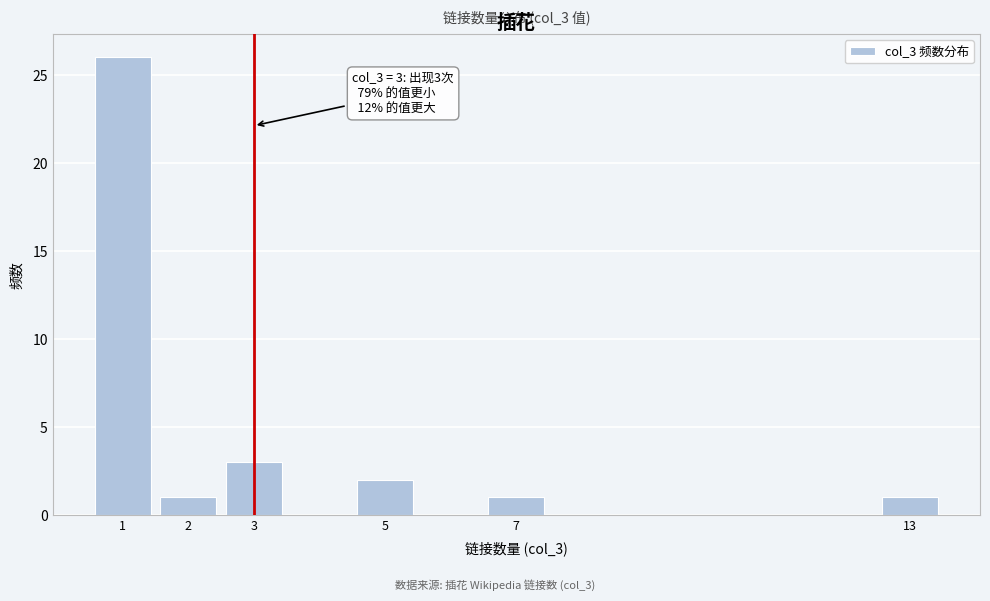

Reading left to right, transcribe all the data shown in this chart.

1=26	2=1	3=3	5=2	7=1	13=1